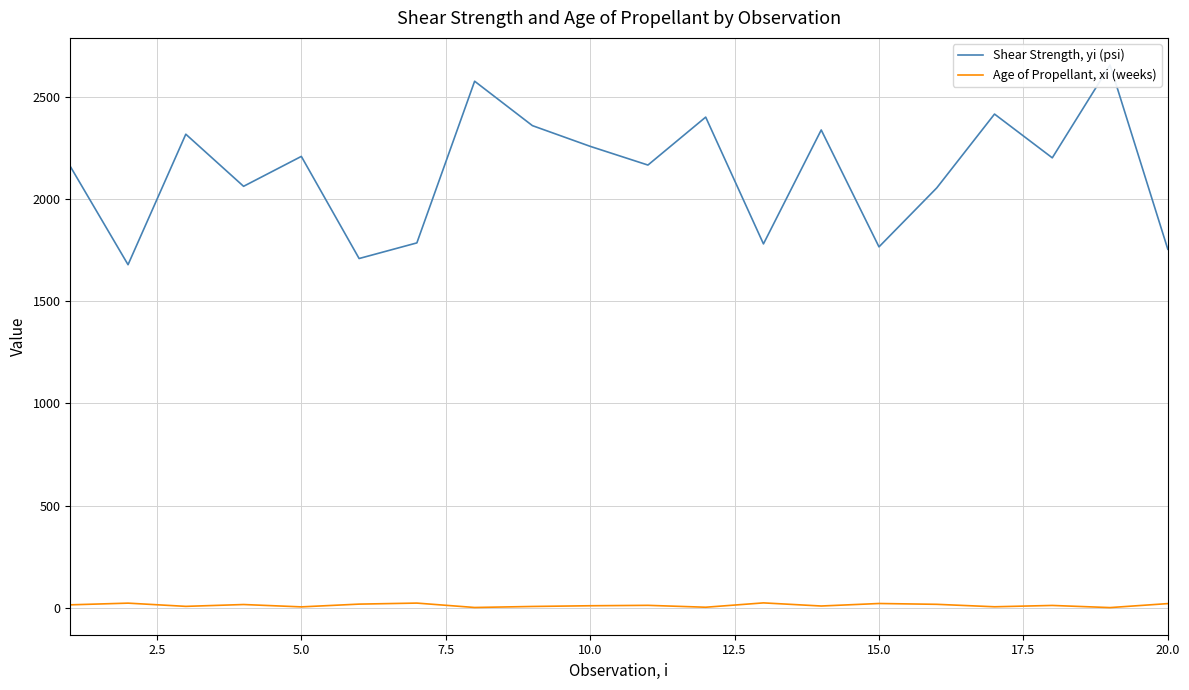

What is the difference between the maximum and second lowest values in the Shear Strength, yi (psi) series?

945.9